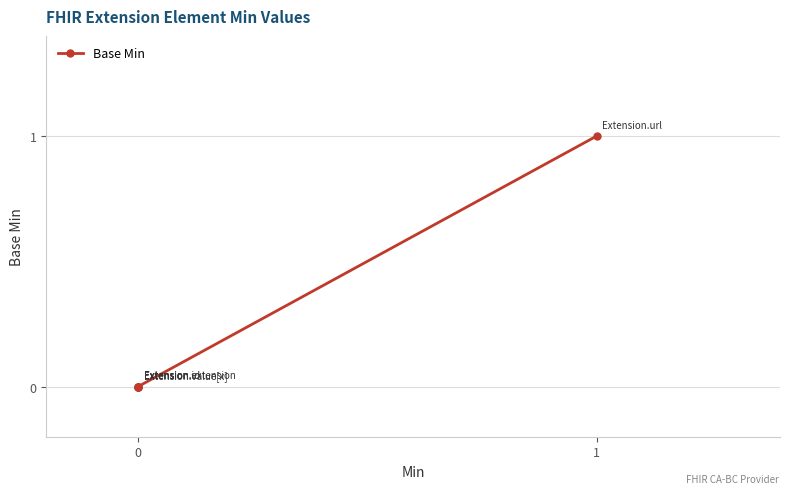

Reading left to right, transcribe all the data shown in this chart.

0	0	0	0	1